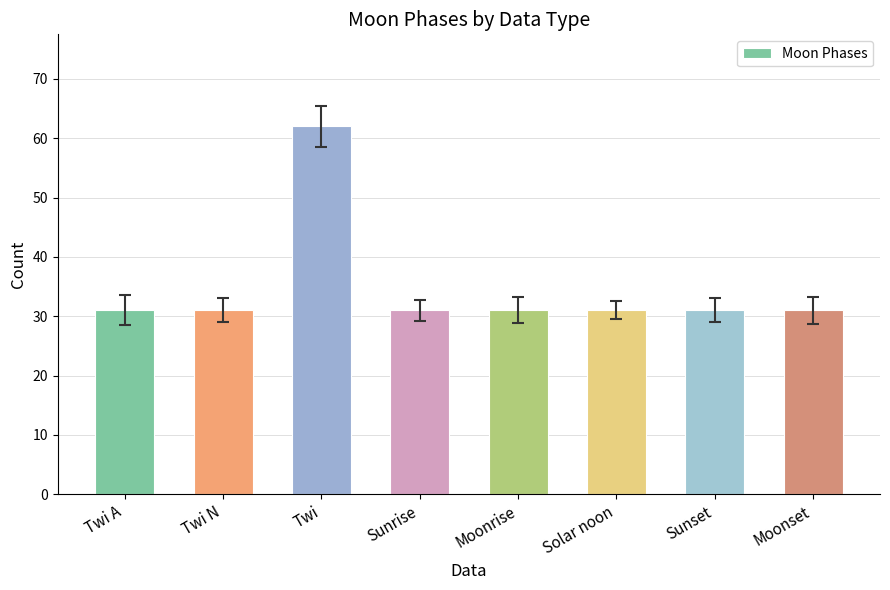

Approximately how many times larger is the value at Sunrise compared to Twi A?

1.0